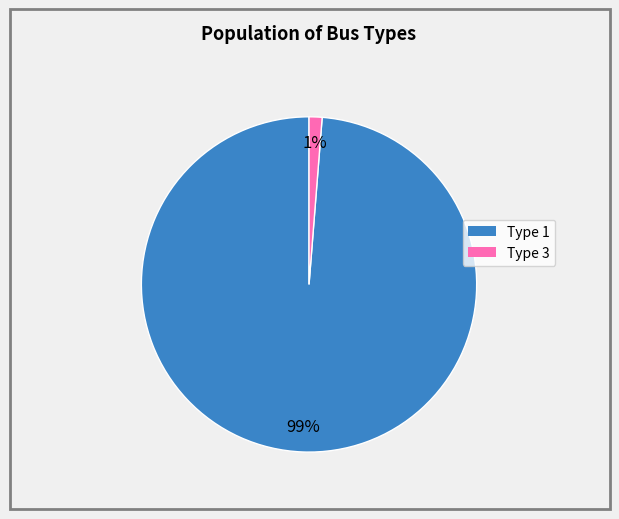

To the nearest percent, what is the average slice percentage?

50%